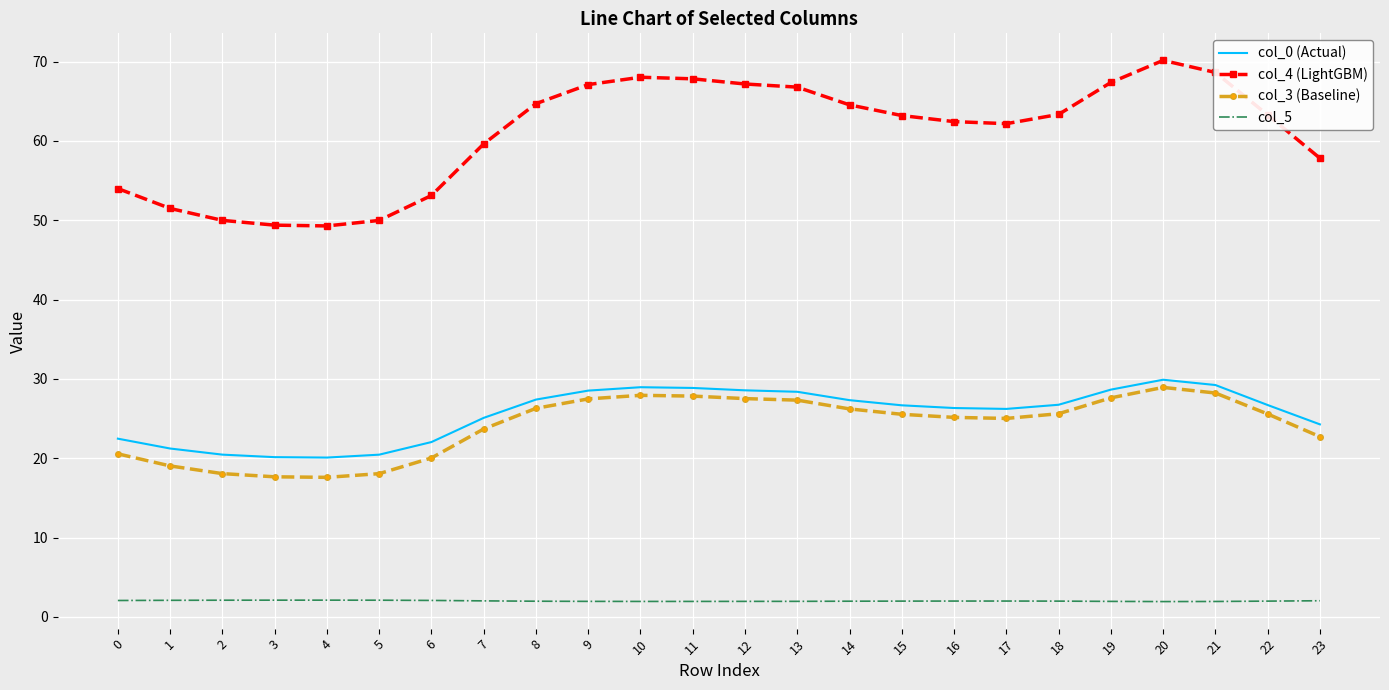

Which series has the largest total across all categories?

col_4 (LightGBM)